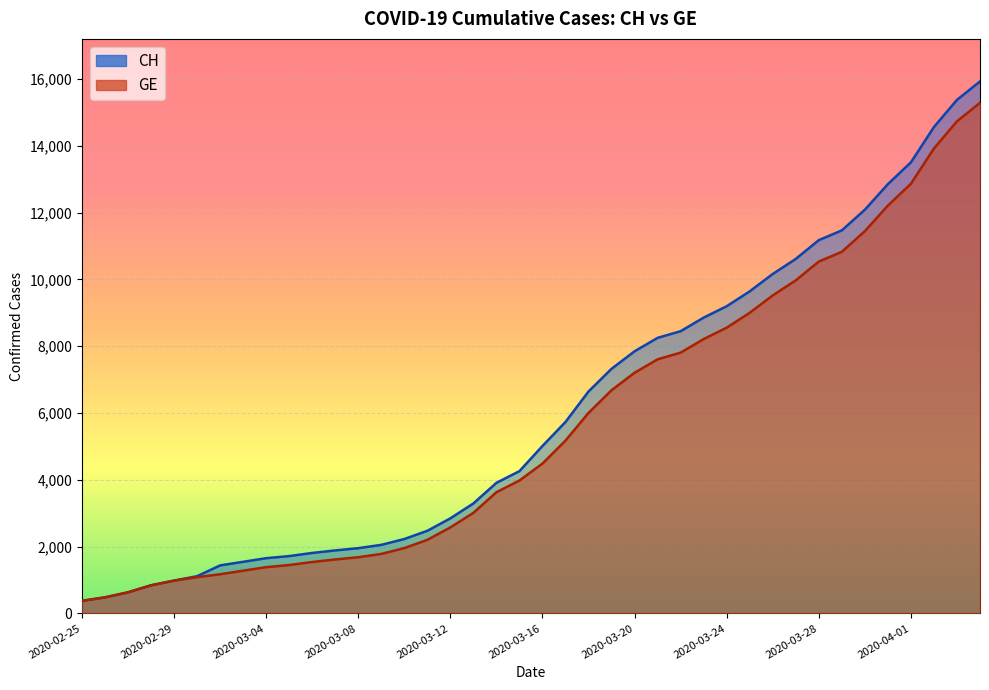

True or false: CH and GE cross at least once.

False